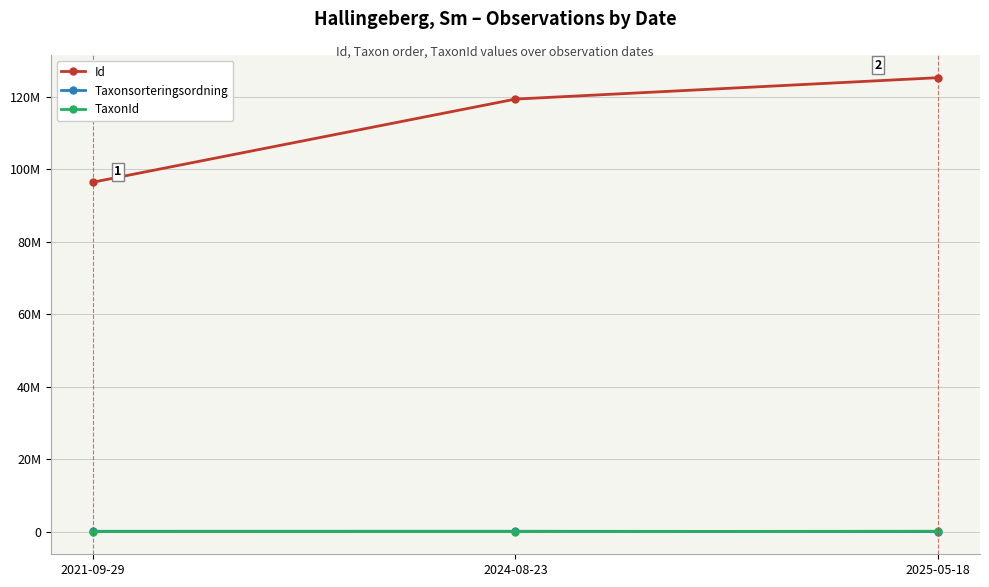

Between 2021-09-29 and 2025-05-18, which series saw the biggest shift?

Id